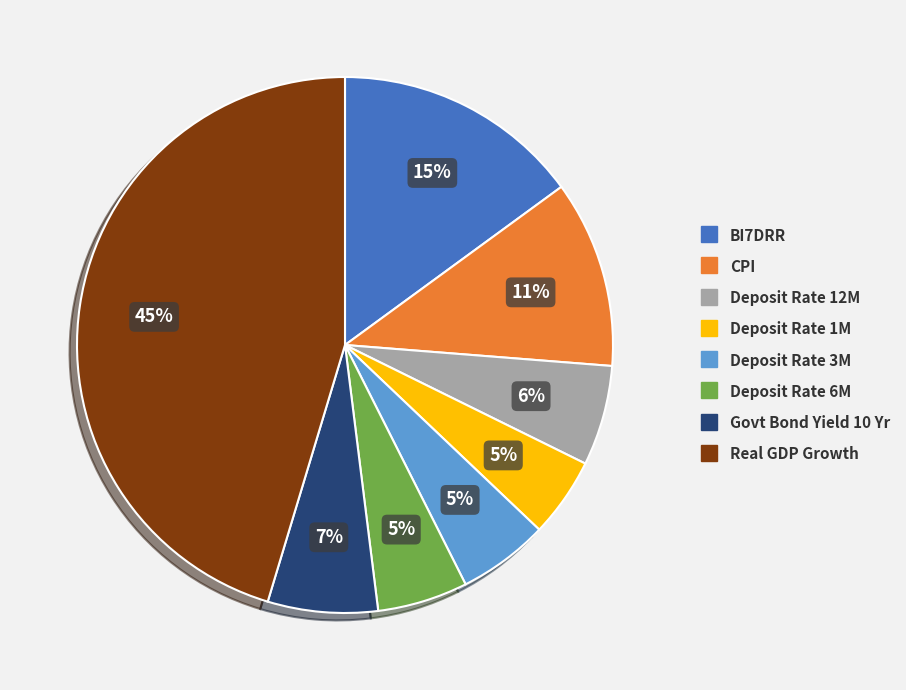

Which category has the biggest portion of the pie?

Real GDP Growth